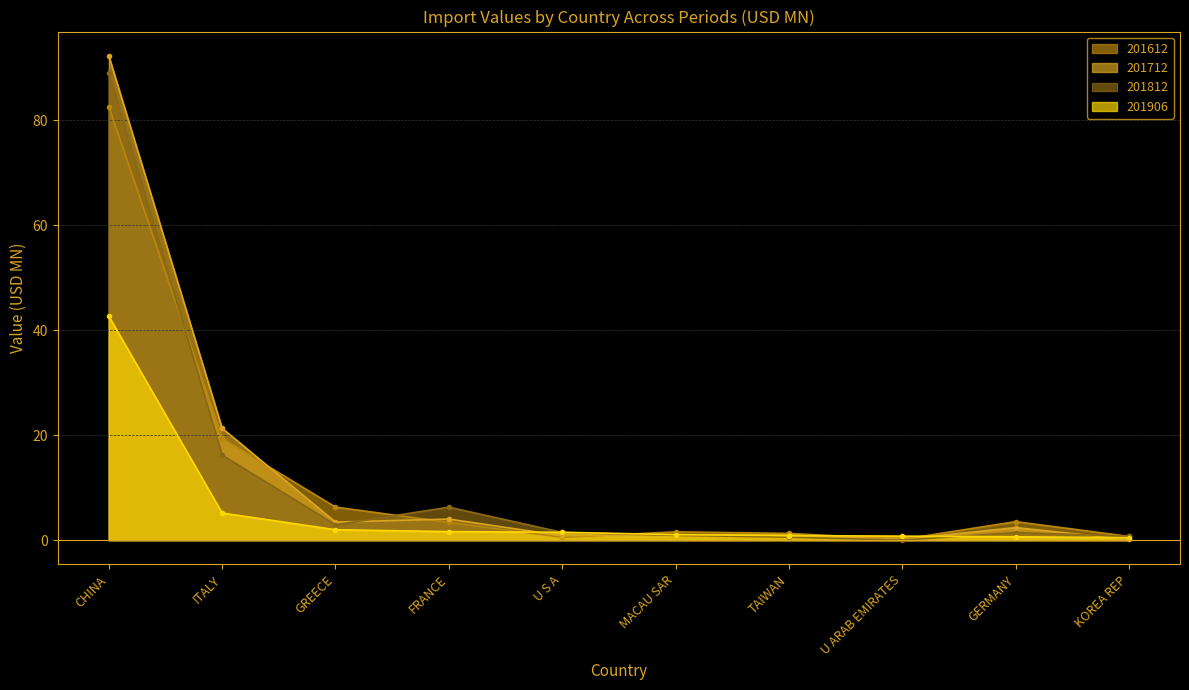

How many interior local valleys does the 201712 series have?

3